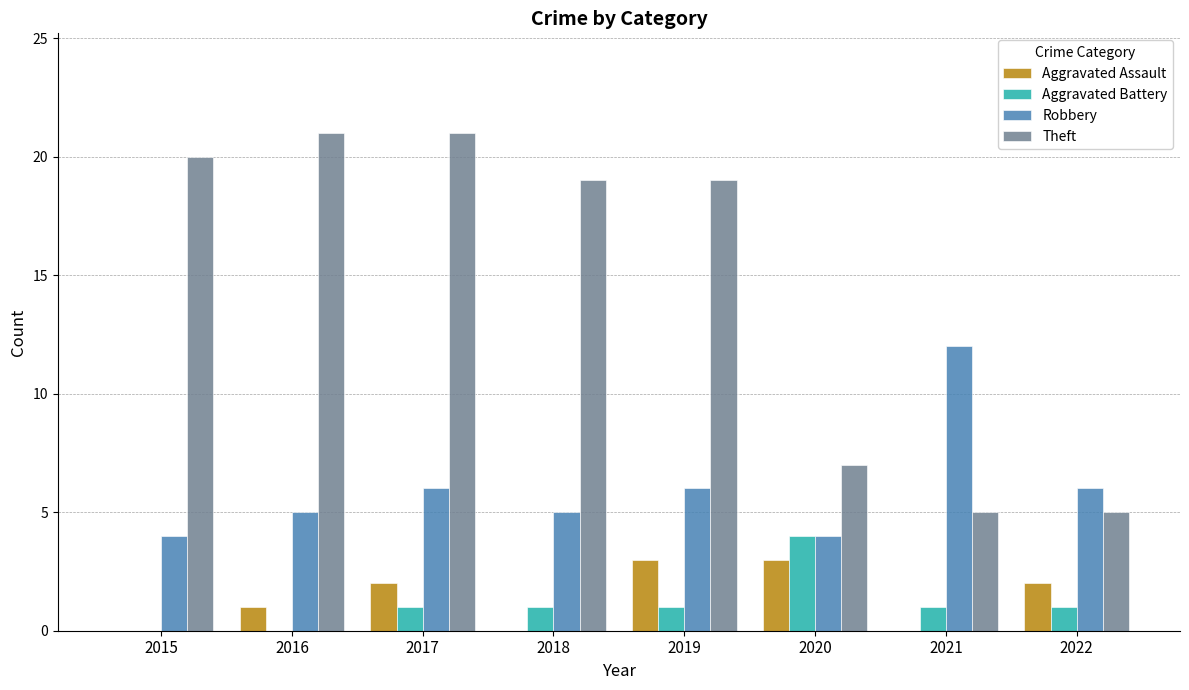

What is the sum of all Robbery values?

48